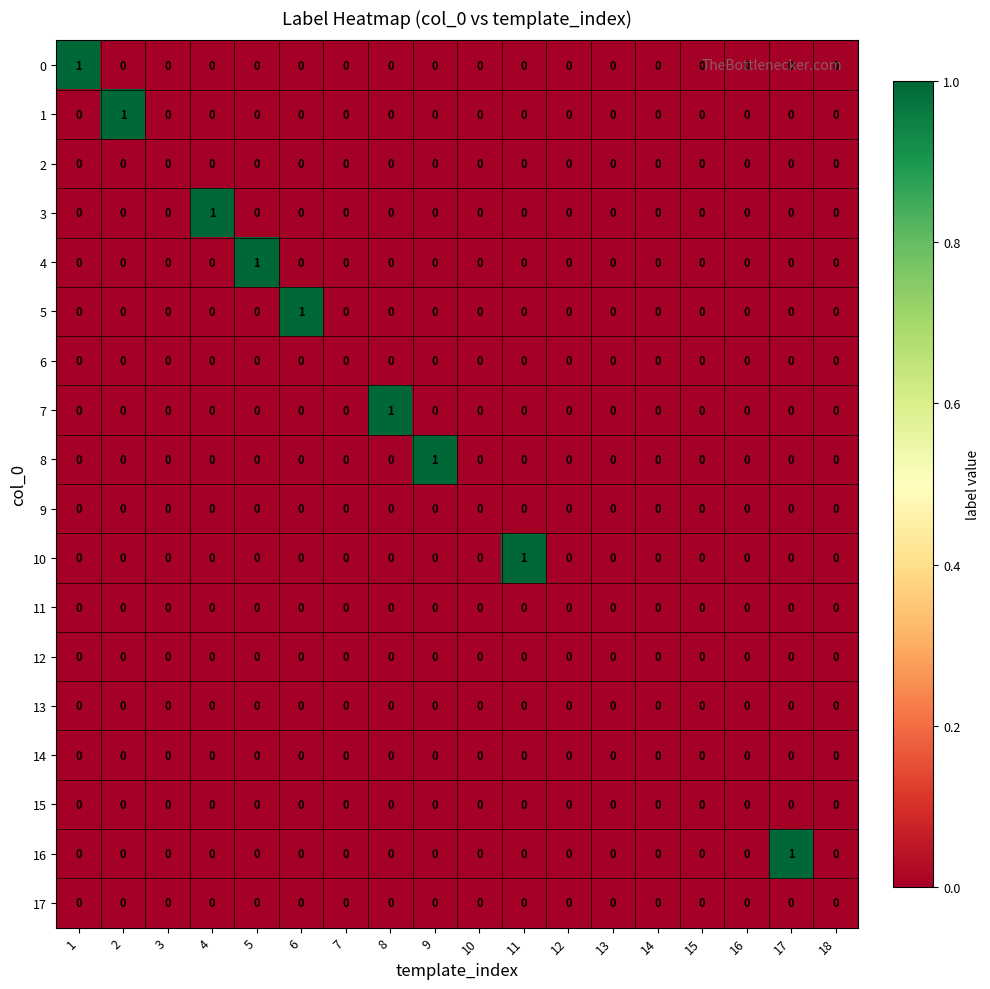

Is it true that 0 equals 0 at 8?

True